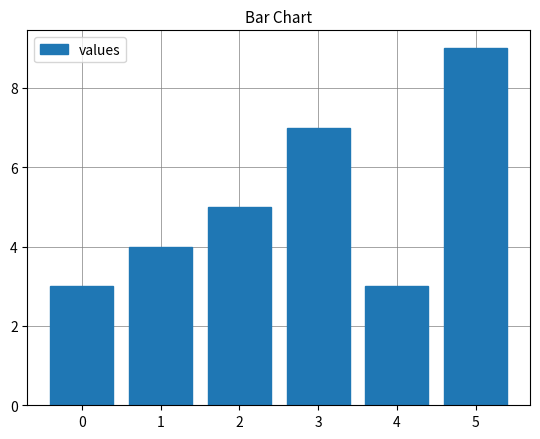

Read the value at 2.

5